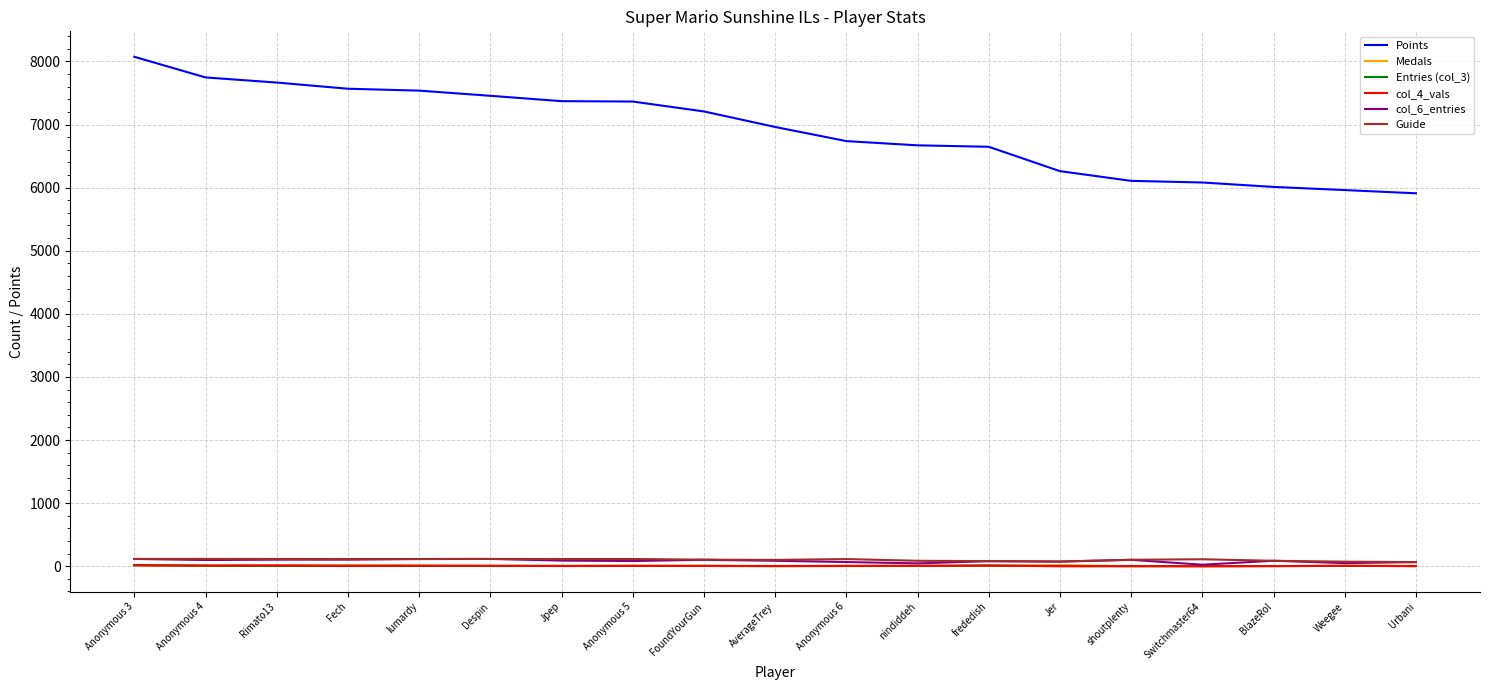

Which series changed the most between Rimato13 and FoundYourGun?

Points